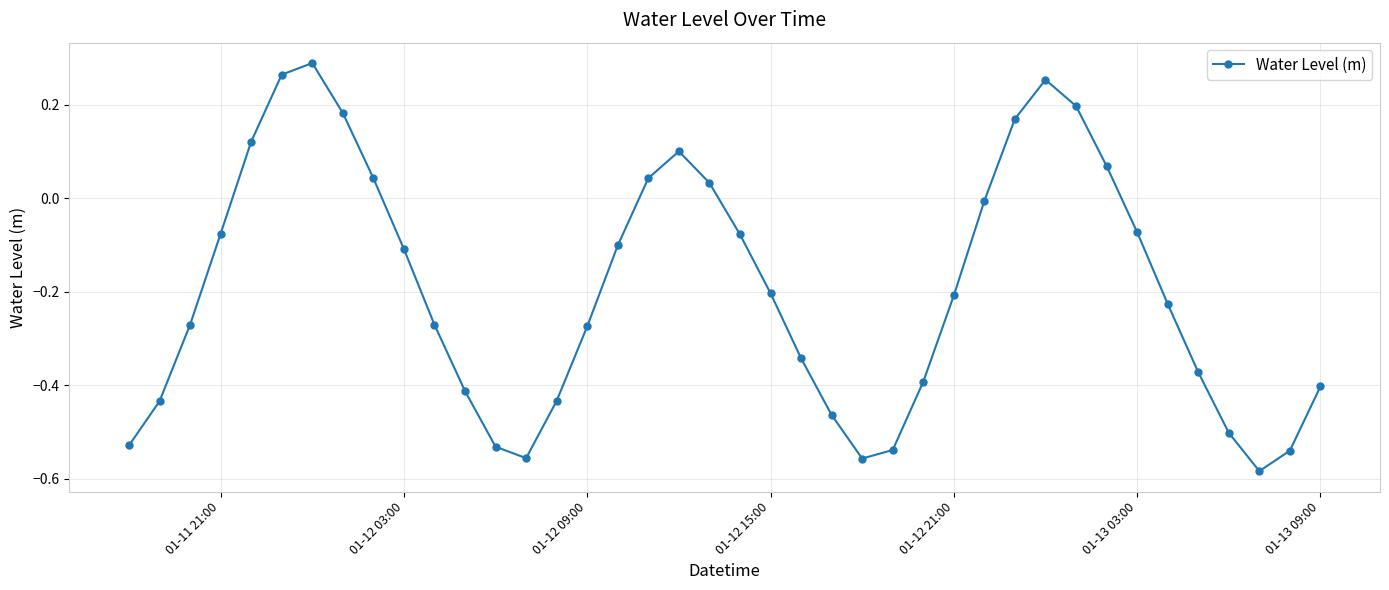

What is the difference between the maximum and minimum values?

0.9